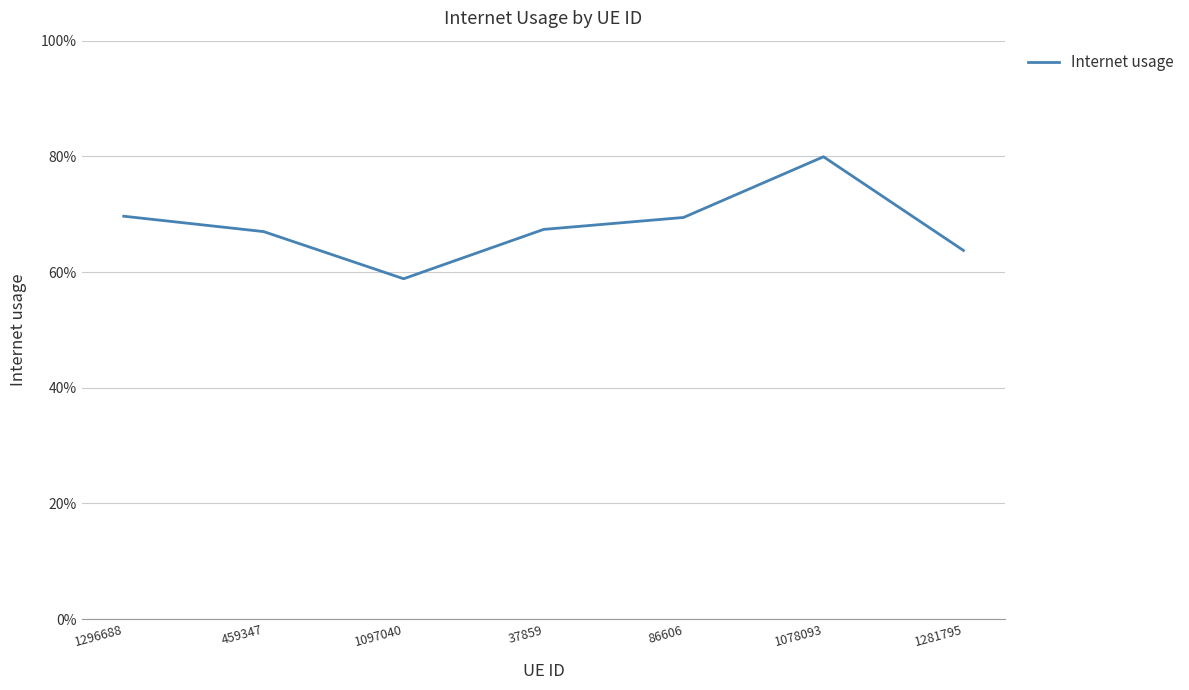

Rank the categories by value from highest to lowest.

1078093, 1296688, 86606, 37859, 459347, 1281795, 1097040